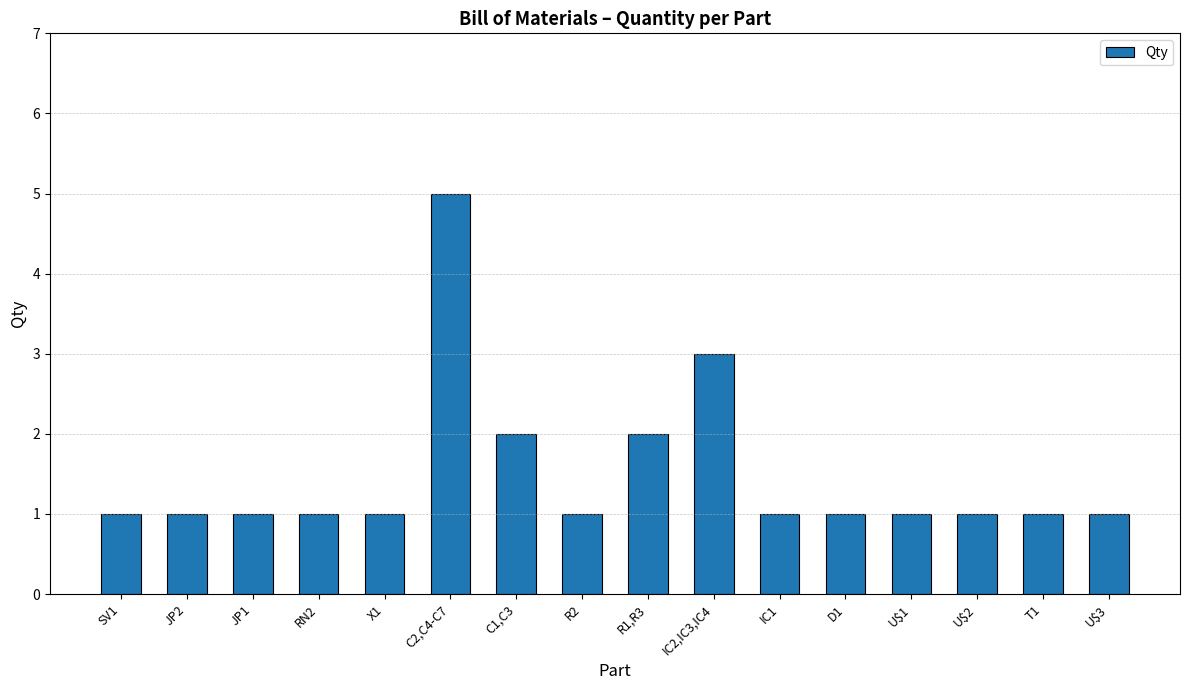

Does the chart contain any negative values?

No